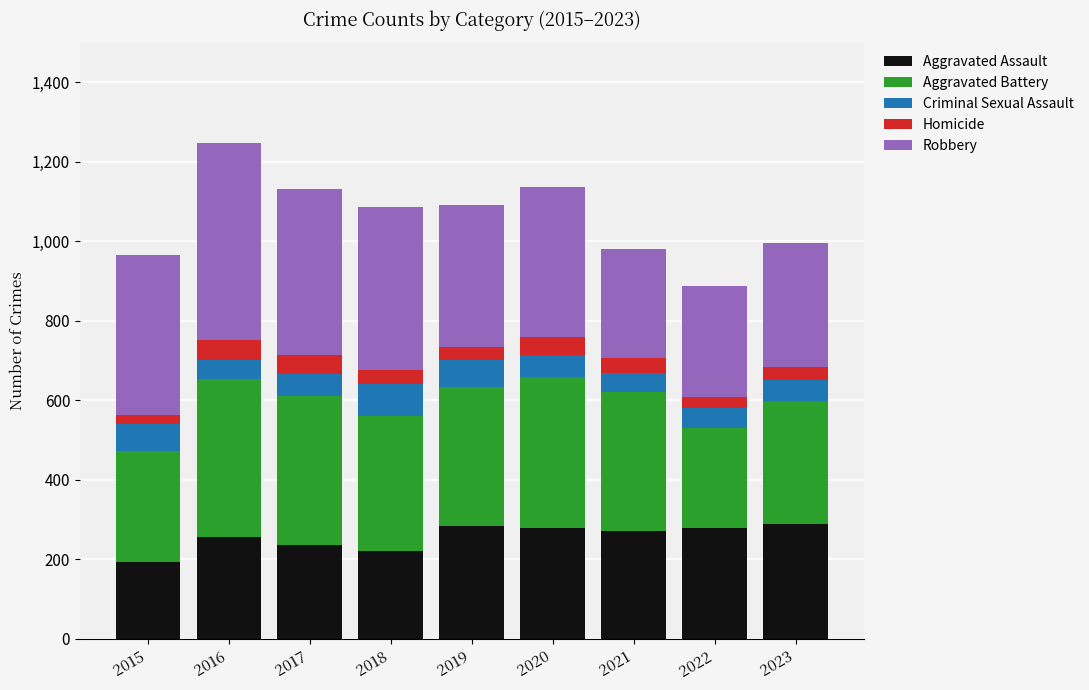

What is the total value across all series at 2023?

995